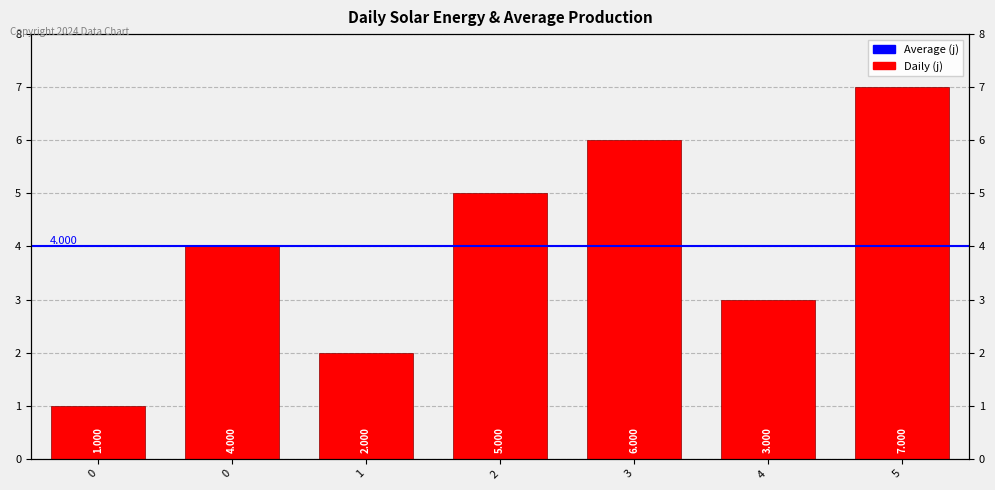

List the labels in order of value, largest first.

5, 3, 2, 0, 4, 1, 0